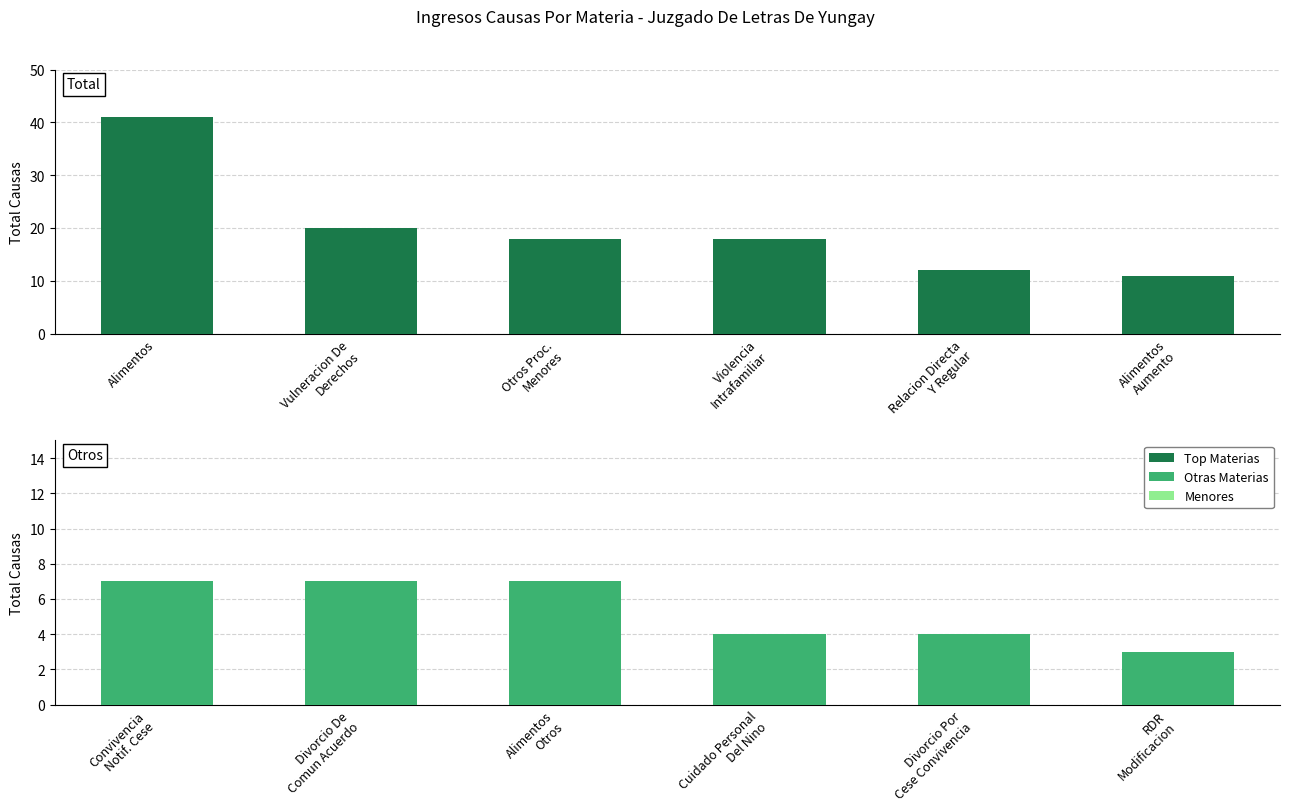

Is it true that Alimentos/Vulneracion equals 18 at Violencia
Intrafamiliar?

True